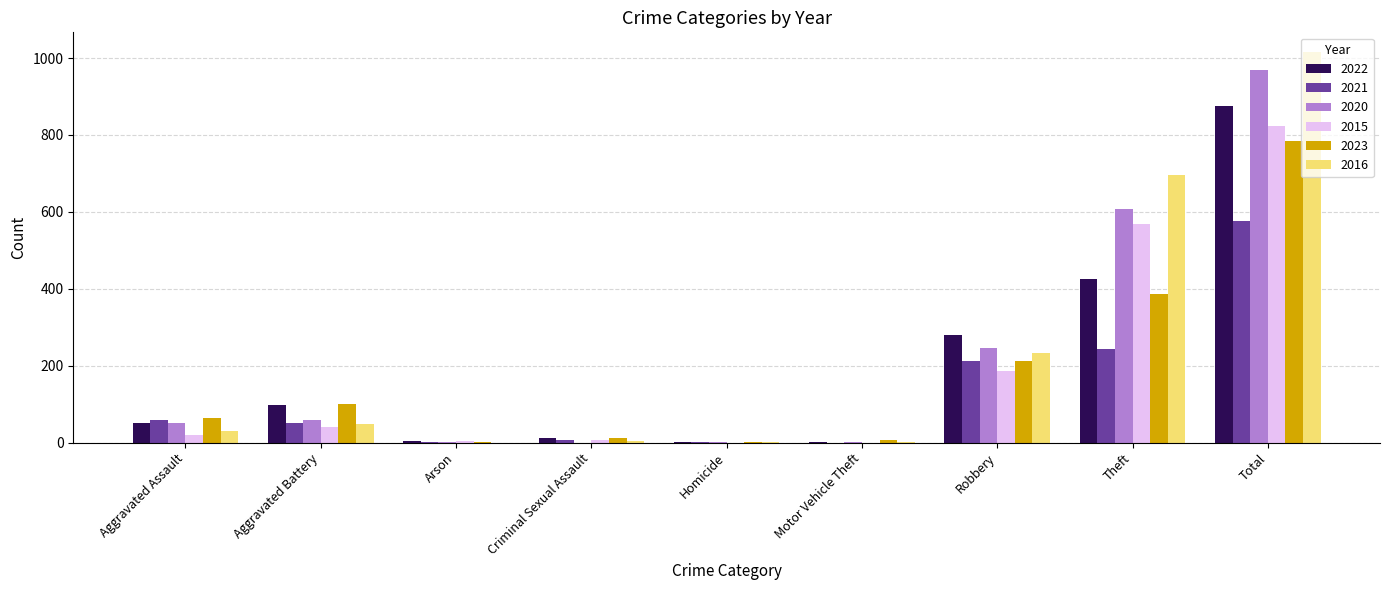

Between Arson and Theft, which series saw the biggest shift?

2016